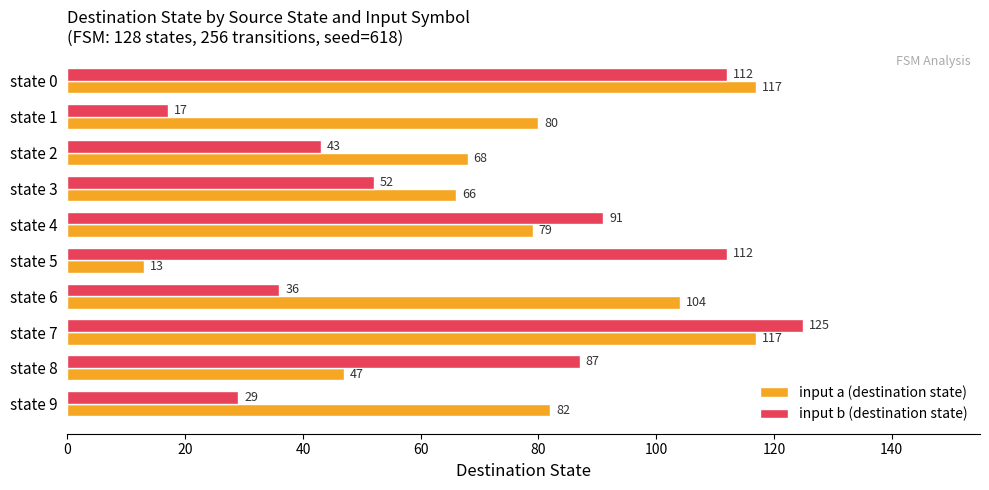

Which series changed the most between state 2 and state 6?

input a (destination state)